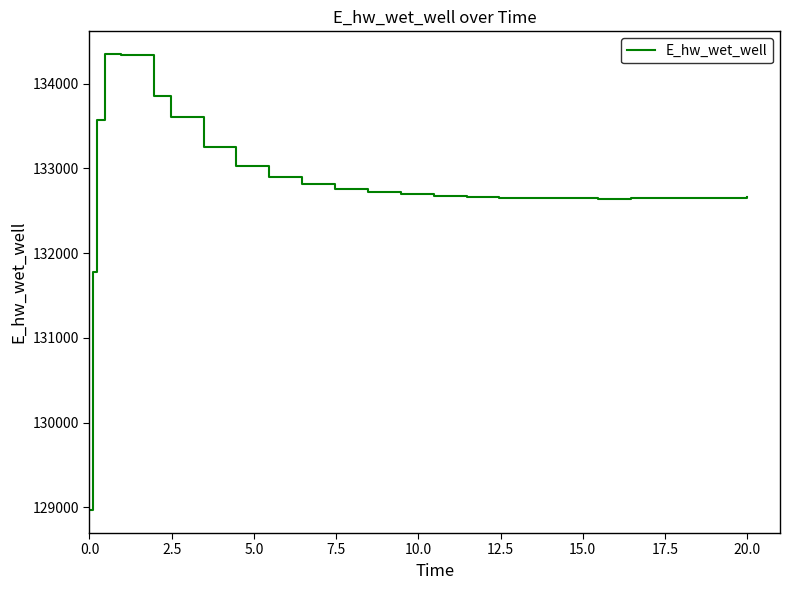

What is the maximum value shown in the chart?

134349.3